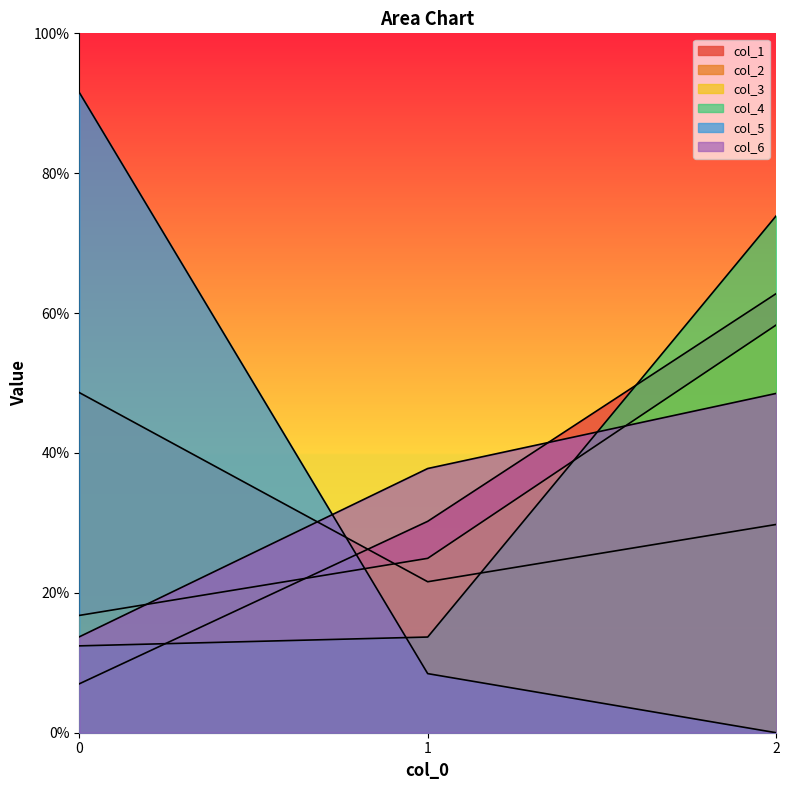

True or false: col_3 has a value of 0.0 at 0.

False